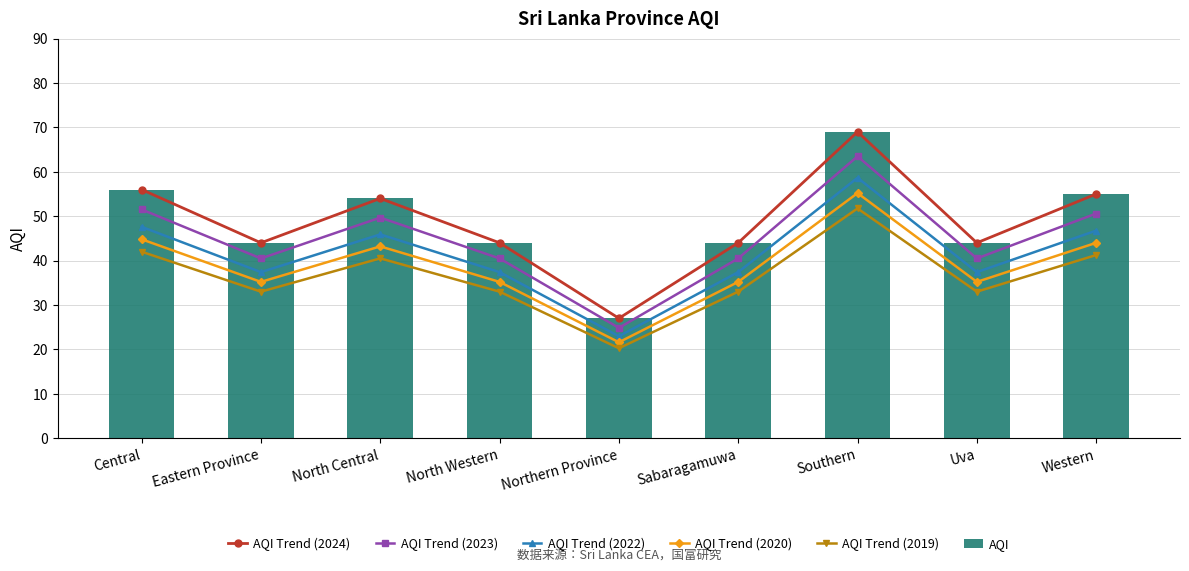

Reading left to right, what are all the values shown in this chart?

AQI Trend (2024): Central=56.0	Eastern Province=44.0	North Central=54.0	North Western=44.0	Northern Province=27.0	Sabaragamuwa=44.0	Southern=69.0	Uva=44.0	Western=55.0
AQI Trend (2023): Central=51.5	Eastern Province=40.5	North Central=49.7	North Western=40.5	Northern Province=24.8	Sabaragamuwa=40.5	Southern=63.5	Uva=40.5	Western=50.6
AQI Trend (2022): Central=47.6	Eastern Province=37.4	North Central=45.9	North Western=37.4	Northern Province=22.9	Sabaragamuwa=37.4	Southern=58.6	Uva=37.4	Western=46.8
AQI Trend (2020): Central=44.8	Eastern Province=35.2	North Central=43.2	North Western=35.2	Northern Province=21.6	Sabaragamuwa=35.2	Southern=55.2	Uva=35.2	Western=44.0
AQI Trend (2019): Central=42.0	Eastern Province=33.0	North Central=40.5	North Western=33.0	Northern Province=20.2	Sabaragamuwa=33.0	Southern=51.8	Uva=33.0	Western=41.2
AQI: Central=56.0	Eastern Province=44.0	North Central=54.0	North Western=44.0	Northern Province=27.0	Sabaragamuwa=44.0	Southern=69.0	Uva=44.0	Western=55.0